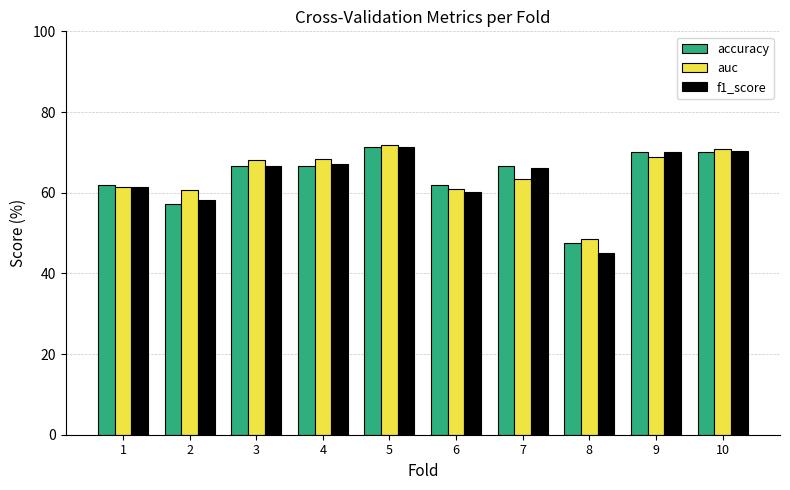

Which series has the largest range (max minus min)?

f1_score